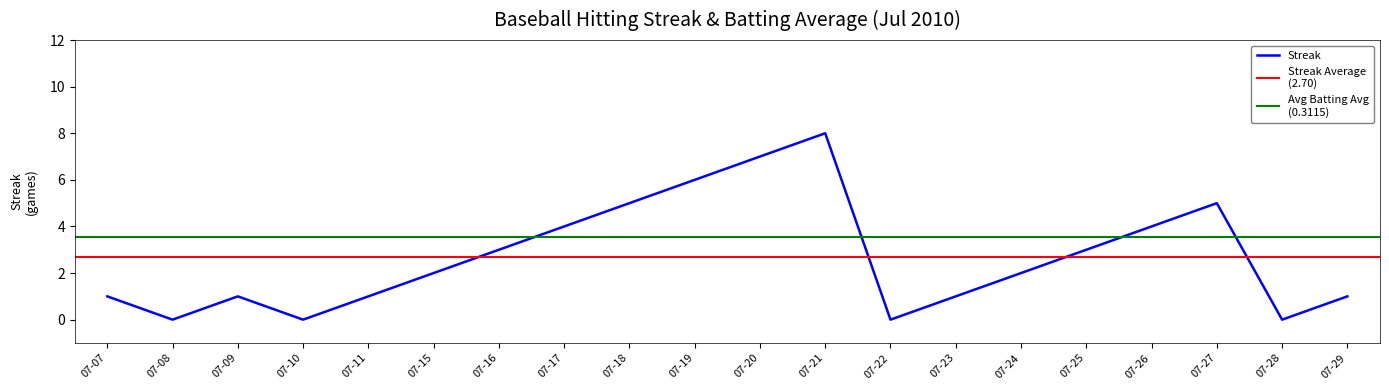

True or false: Streak has a value of 3 at 07-08.

False